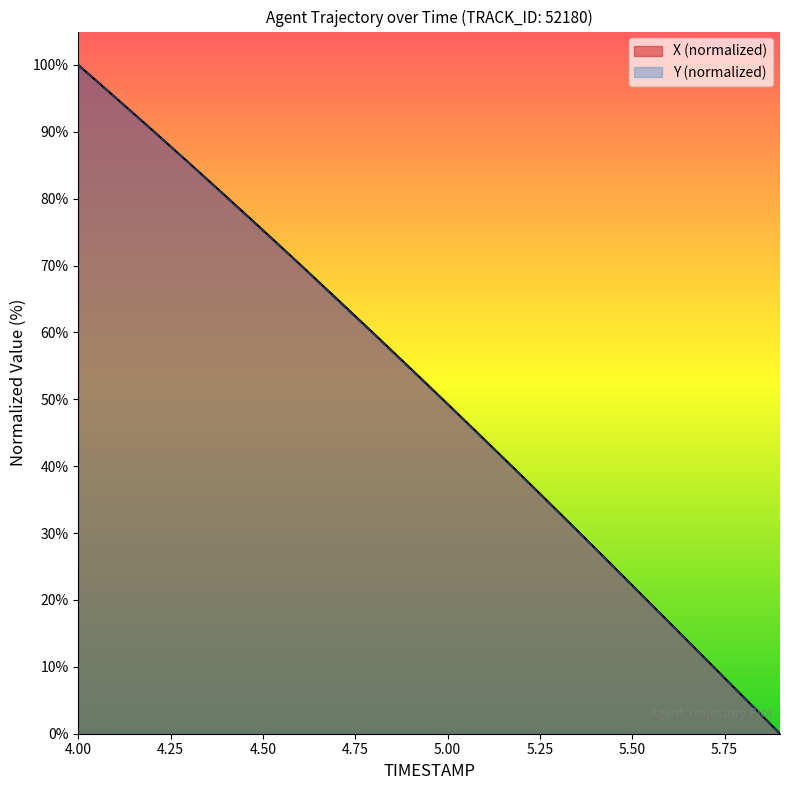

What are all the series names shown in the legend?

X (normalized), Y (normalized)